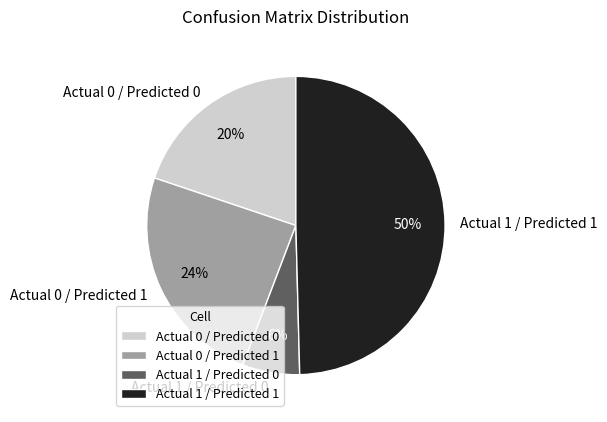

What percentage is the Actual 0 / Predicted 0 slice, to the nearest percent?

20%